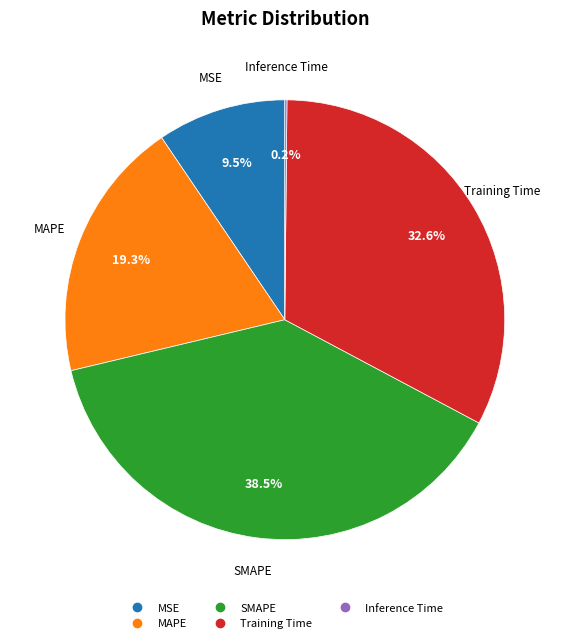

Which slice is the largest?

SMAPE